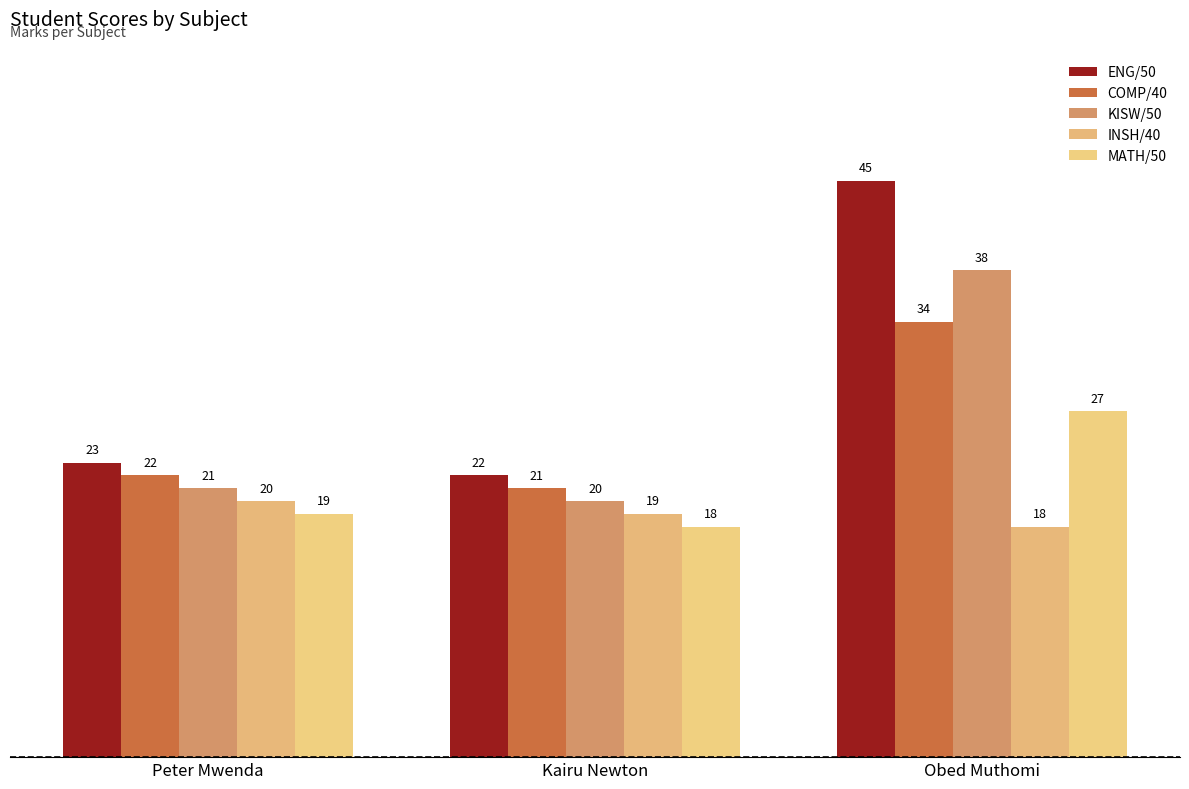

At how many categories does at least one series exceed 22?

2